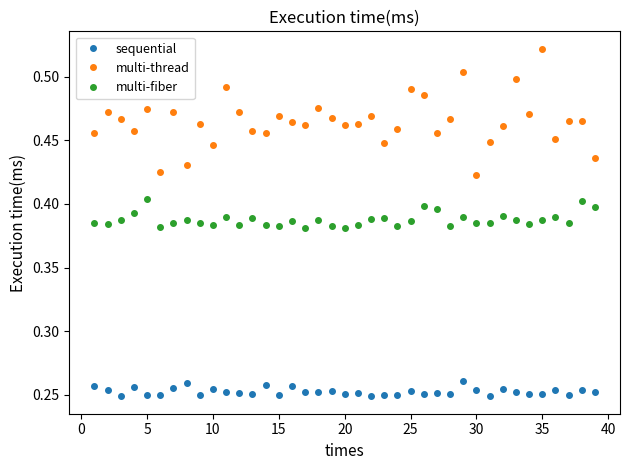

Which series has the widest spread of values?

multi-thread